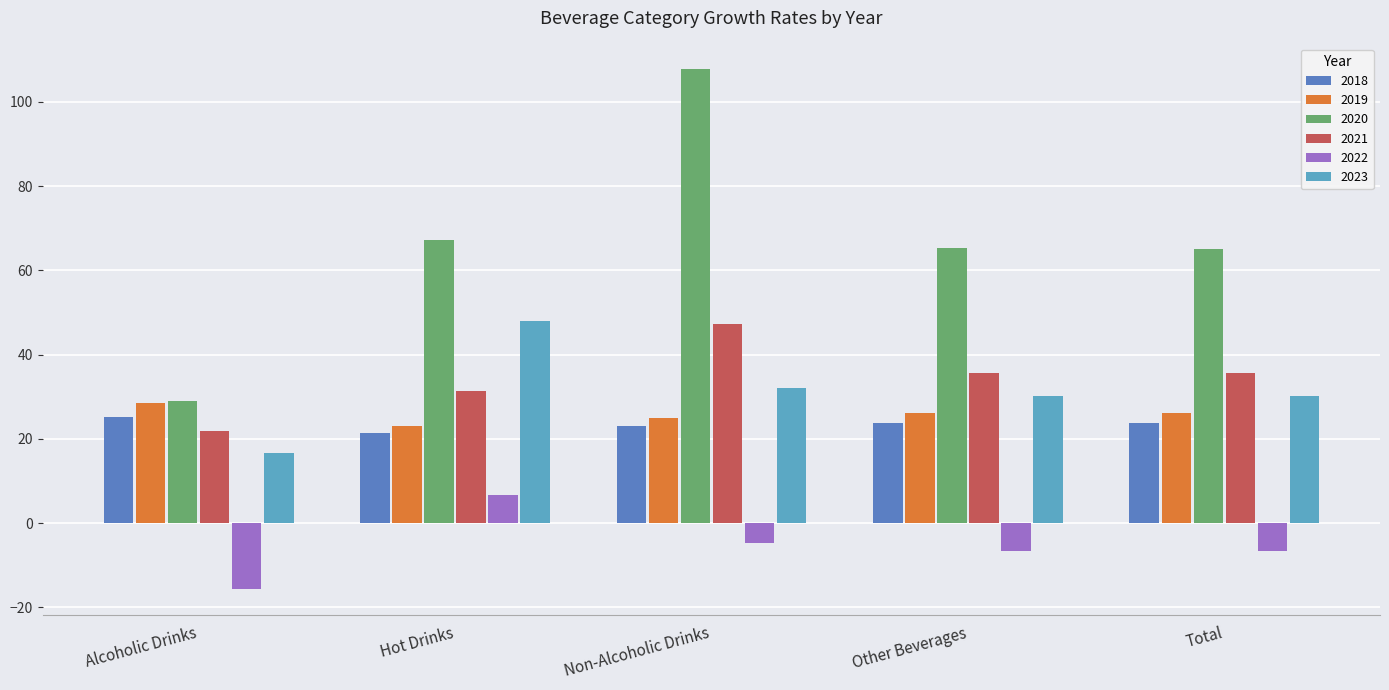

What is the label of the 3rd bar from the right?

Non-Alcoholic Drinks